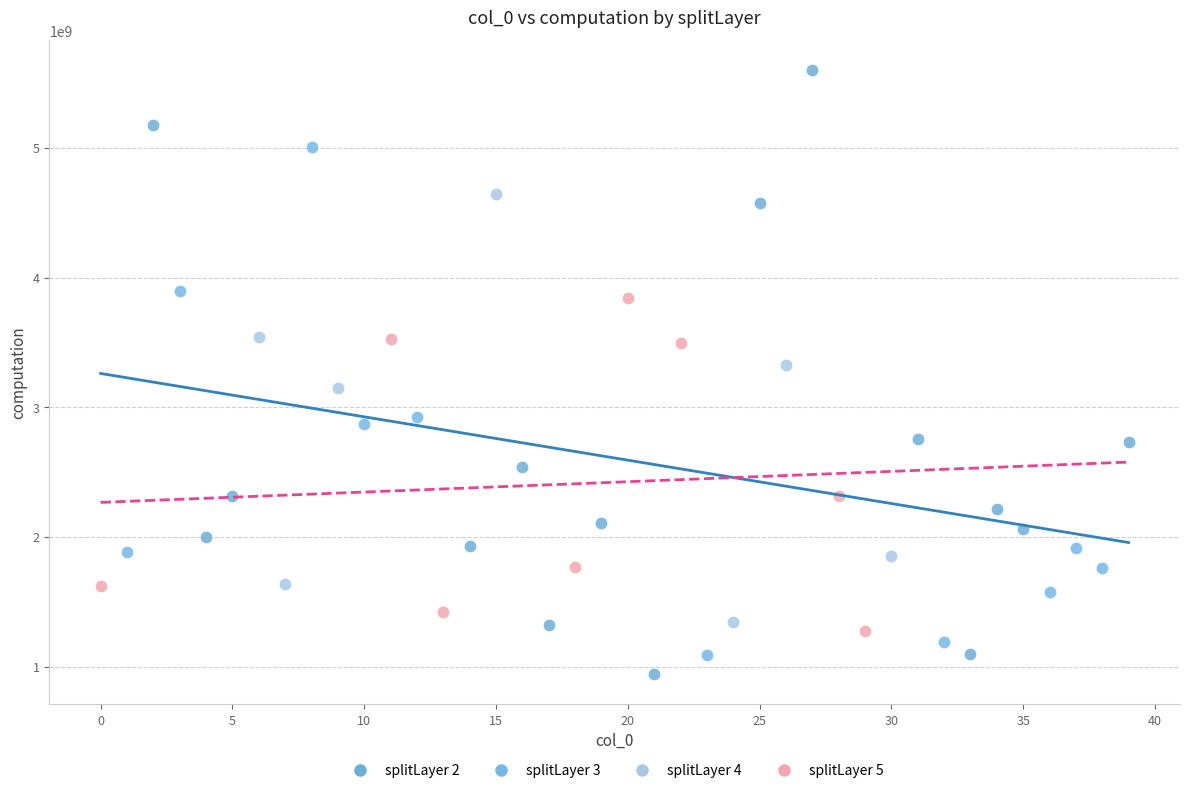

Which series contains the highest Y value?

splitLayer 2